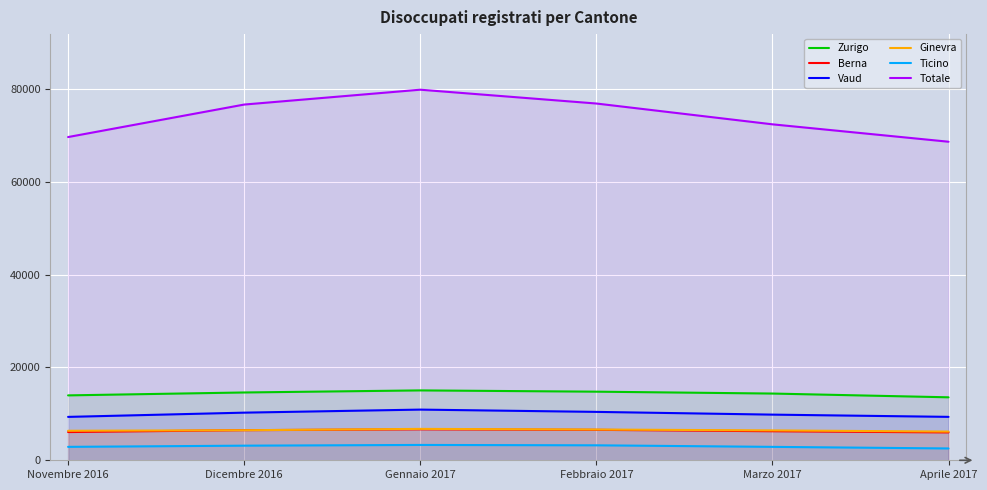

How many interior local peaks does the Vaud series have?

1